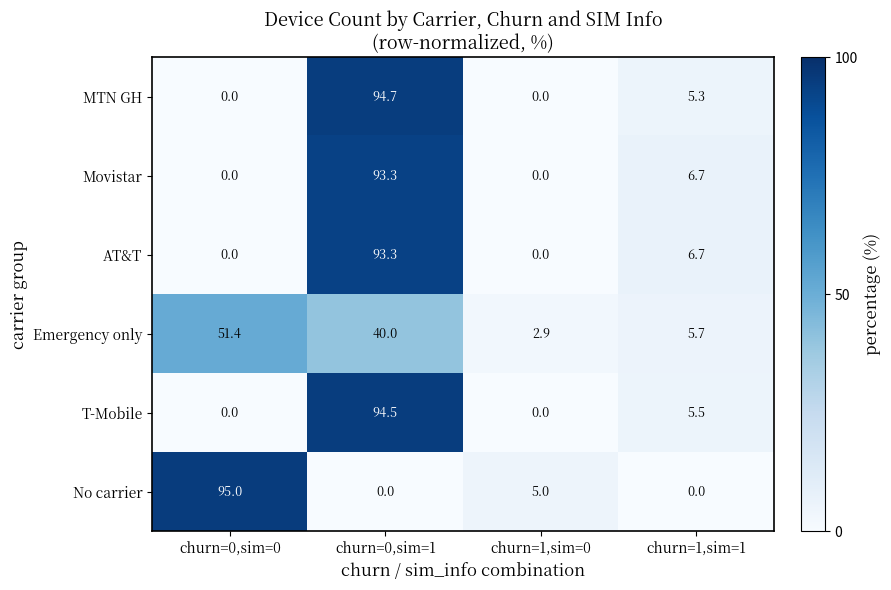

What is the difference between the maximum and minimum values in the Emergency only series?

48.5